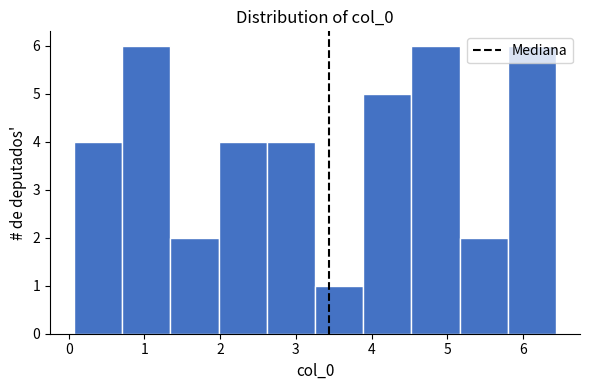

What is the height of the bar covering 2.0 to 2.6 on the x-axis? Neither the bar edges nor the heights are printed on the chart, so give them approximately, as read against the axes.

4